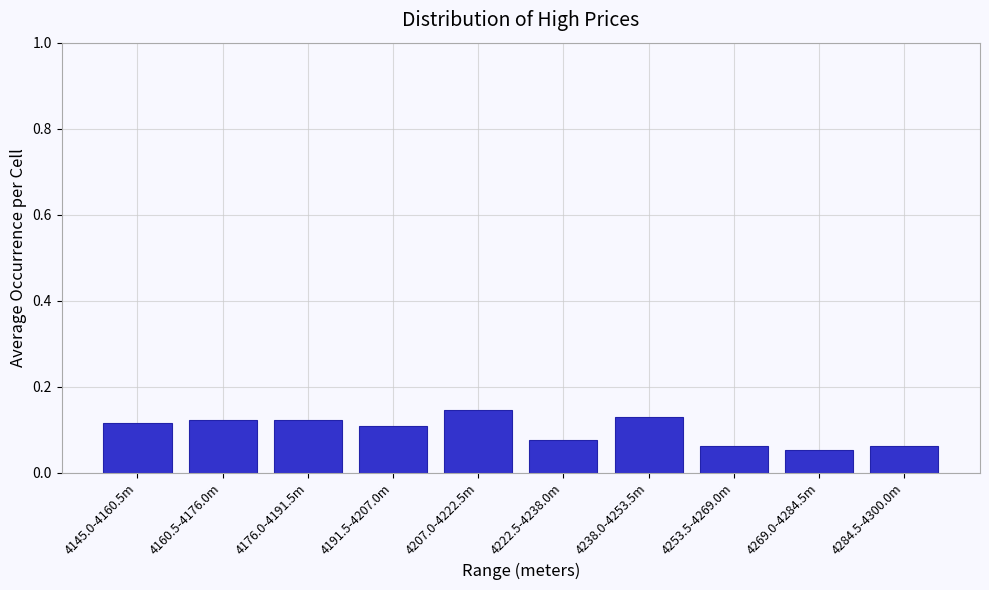

True or false: the data shows 0.0 at 4160.5-4176.0m.

False